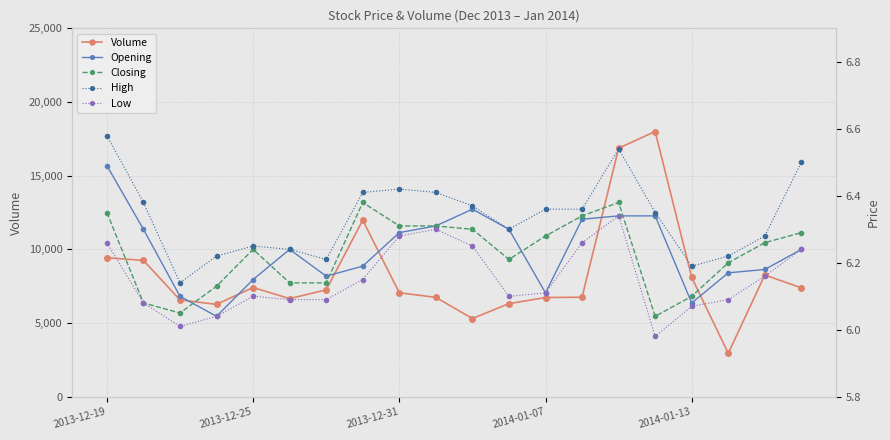

True or false: Low and Closing intersect in this chart.

False